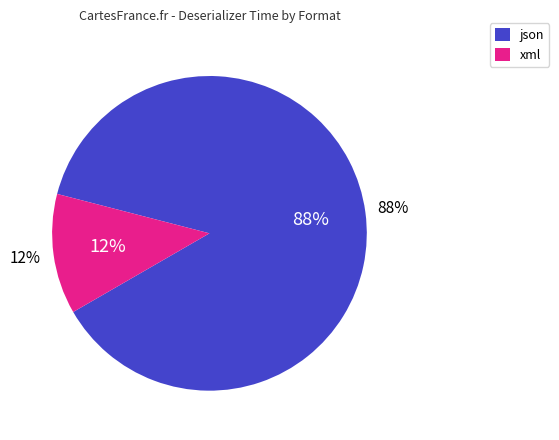

What is the largest slice in the pie chart?

json